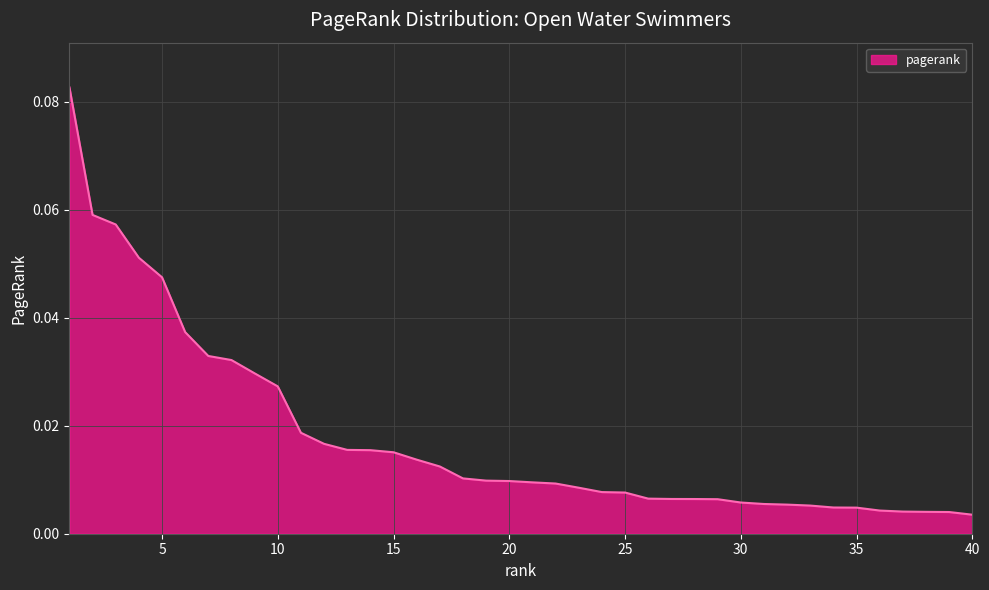

Does the chart display data point markers on the line(s)?

No